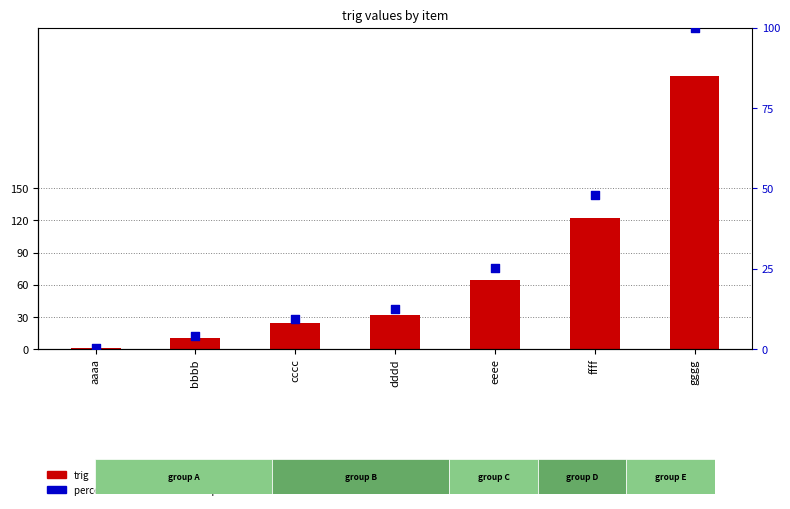

At which category is the sum across all series the highest?

gggg